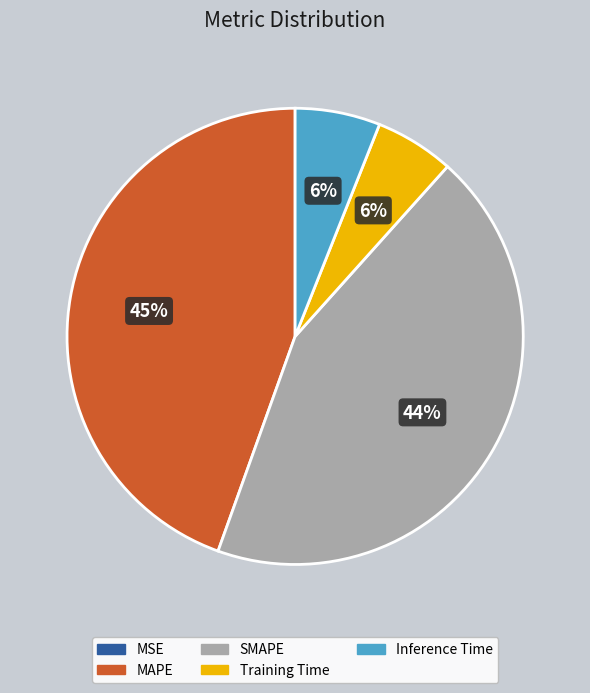

Which category has the biggest portion of the pie?

MAPE